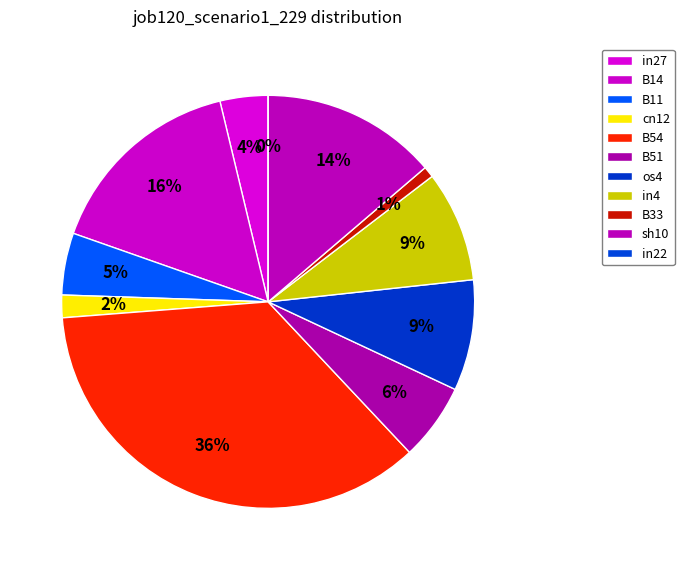

To the nearest percent, what is the combined percentage of sh10 and in27?

17%